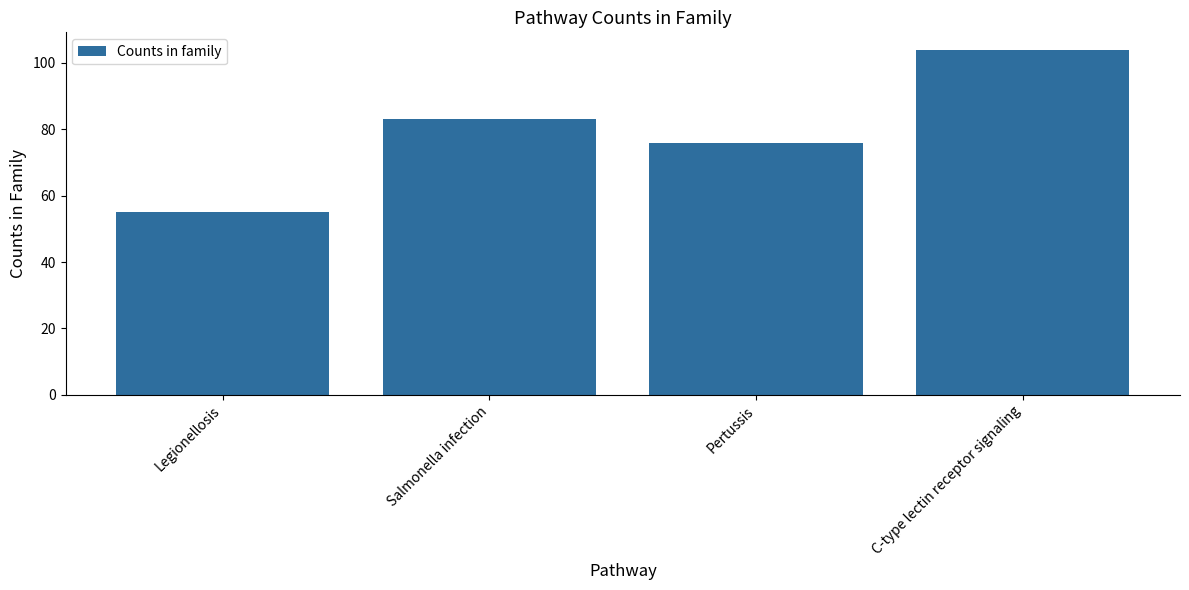

What is the approximate value at Legionellosis, to the nearest 5?

55